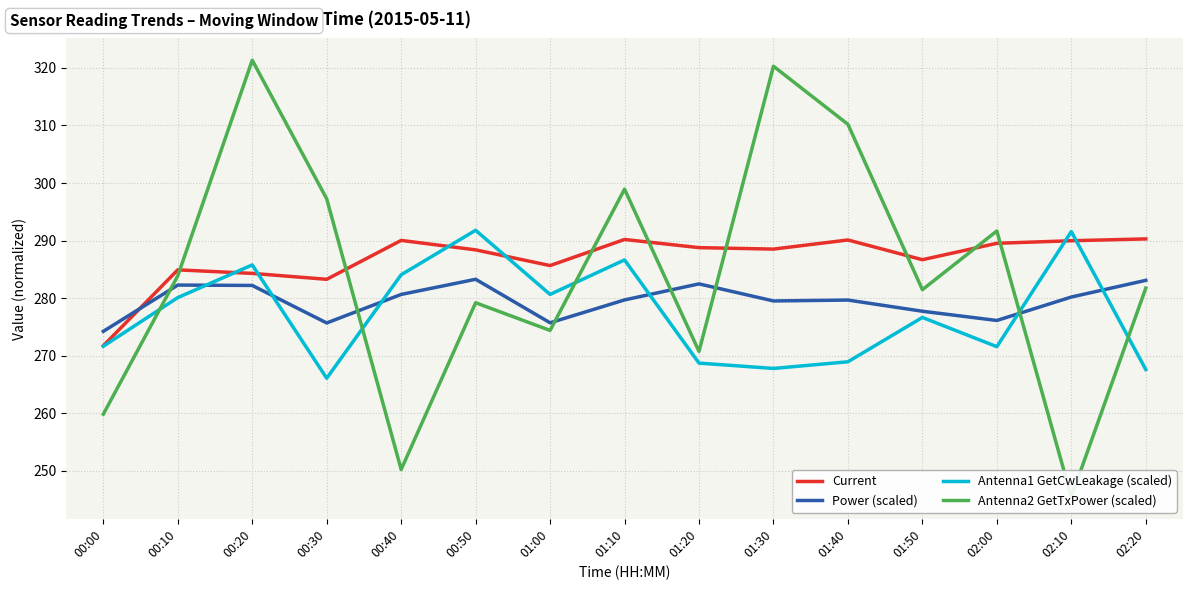

True or false: Current has a value of 286.7 at 01:50.

True